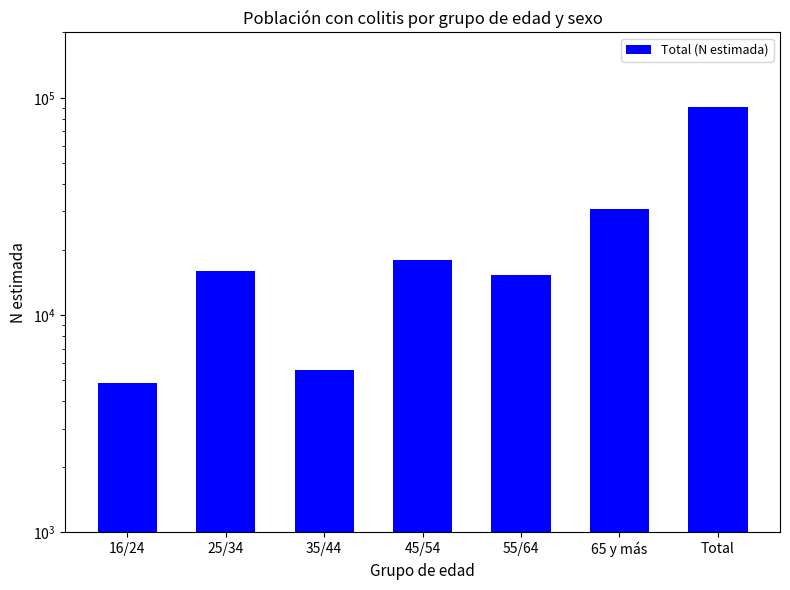

Count the number of categories in the chart.

7